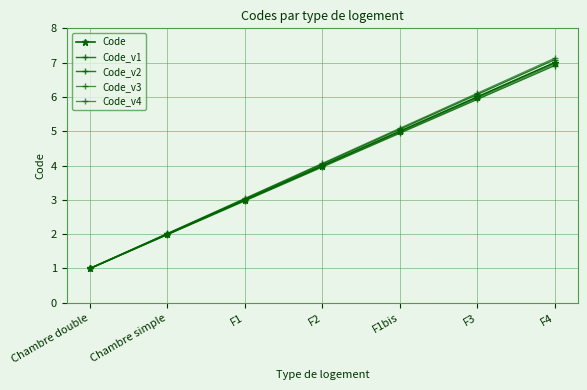

The value of Code at F3 is 6.0. True or false?

True